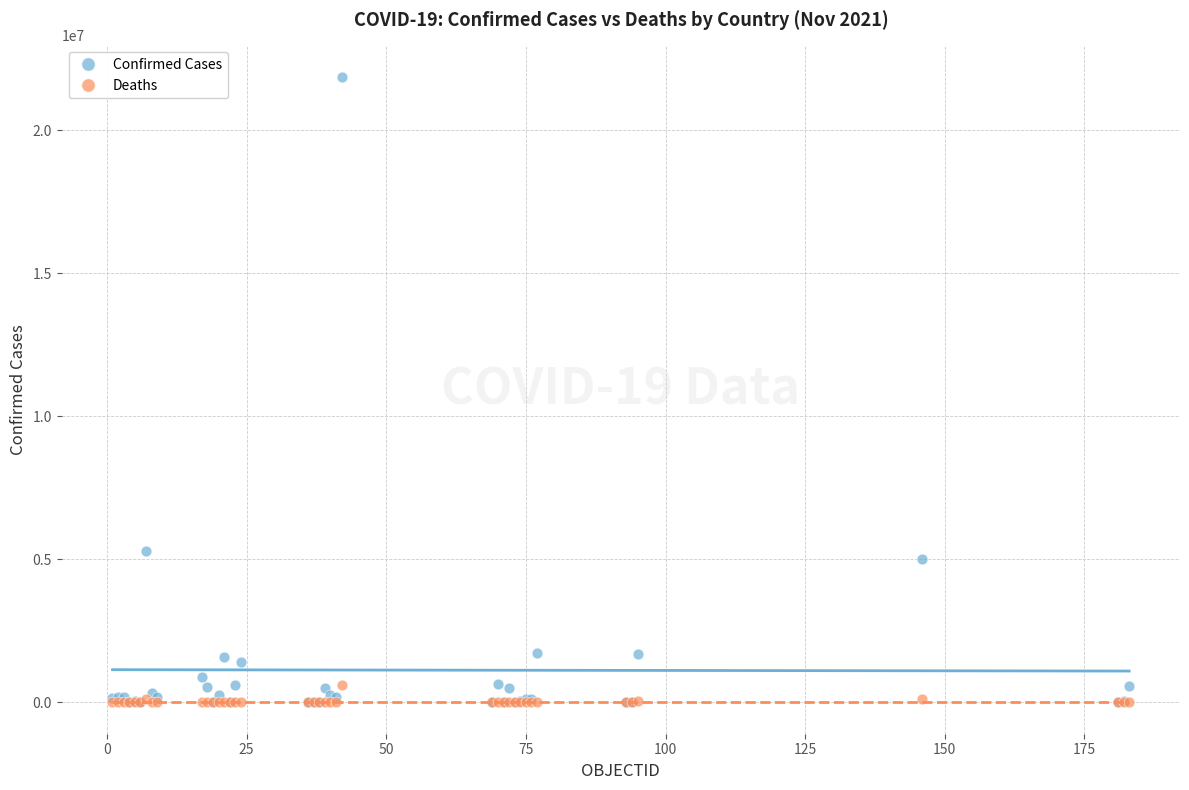

Across all series, what Y value is closest to 10937163?

5296188